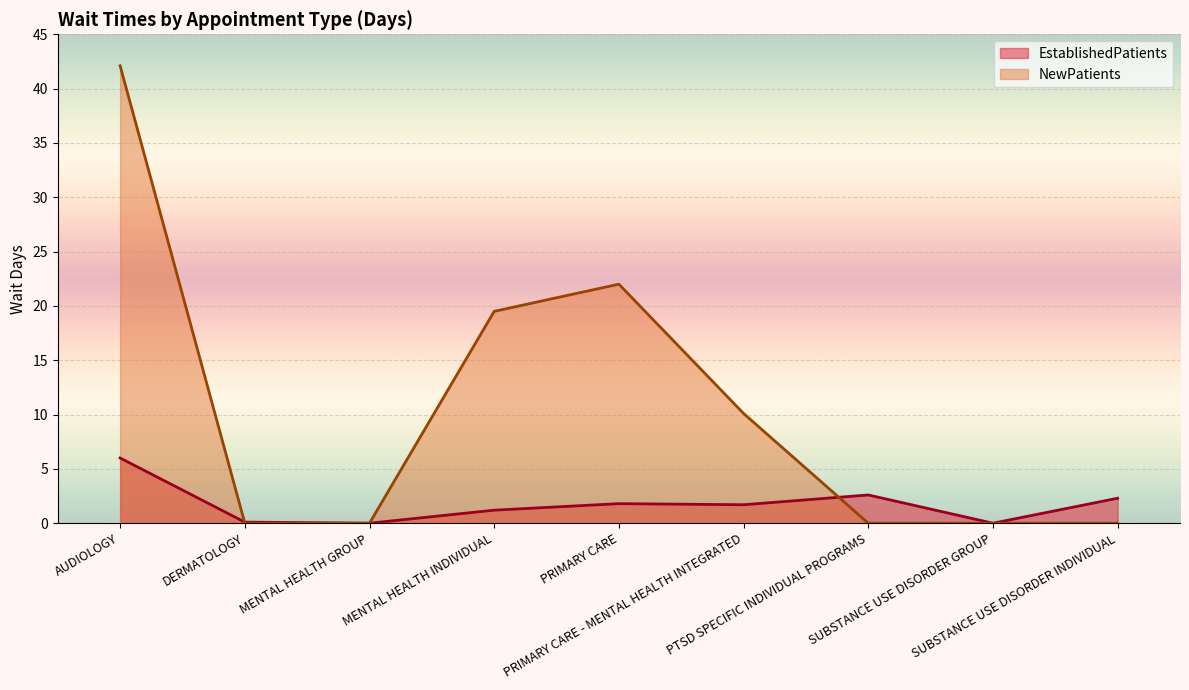

Which series has the largest total across all categories?

NewPatients